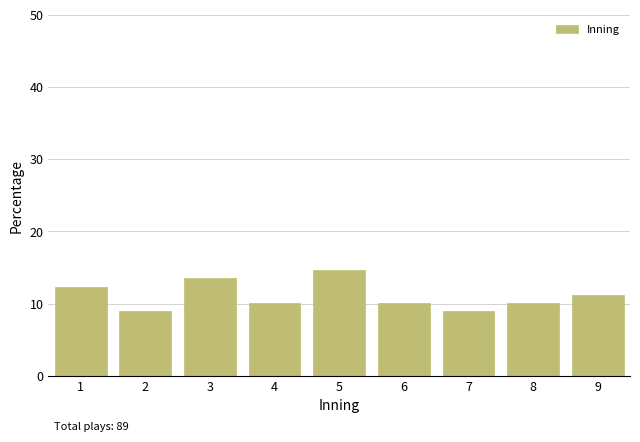

Reading left to right, what are all the values shown in this chart?

12.4	9.0	13.5	10.1	14.6	10.1	9.0	10.1	11.2